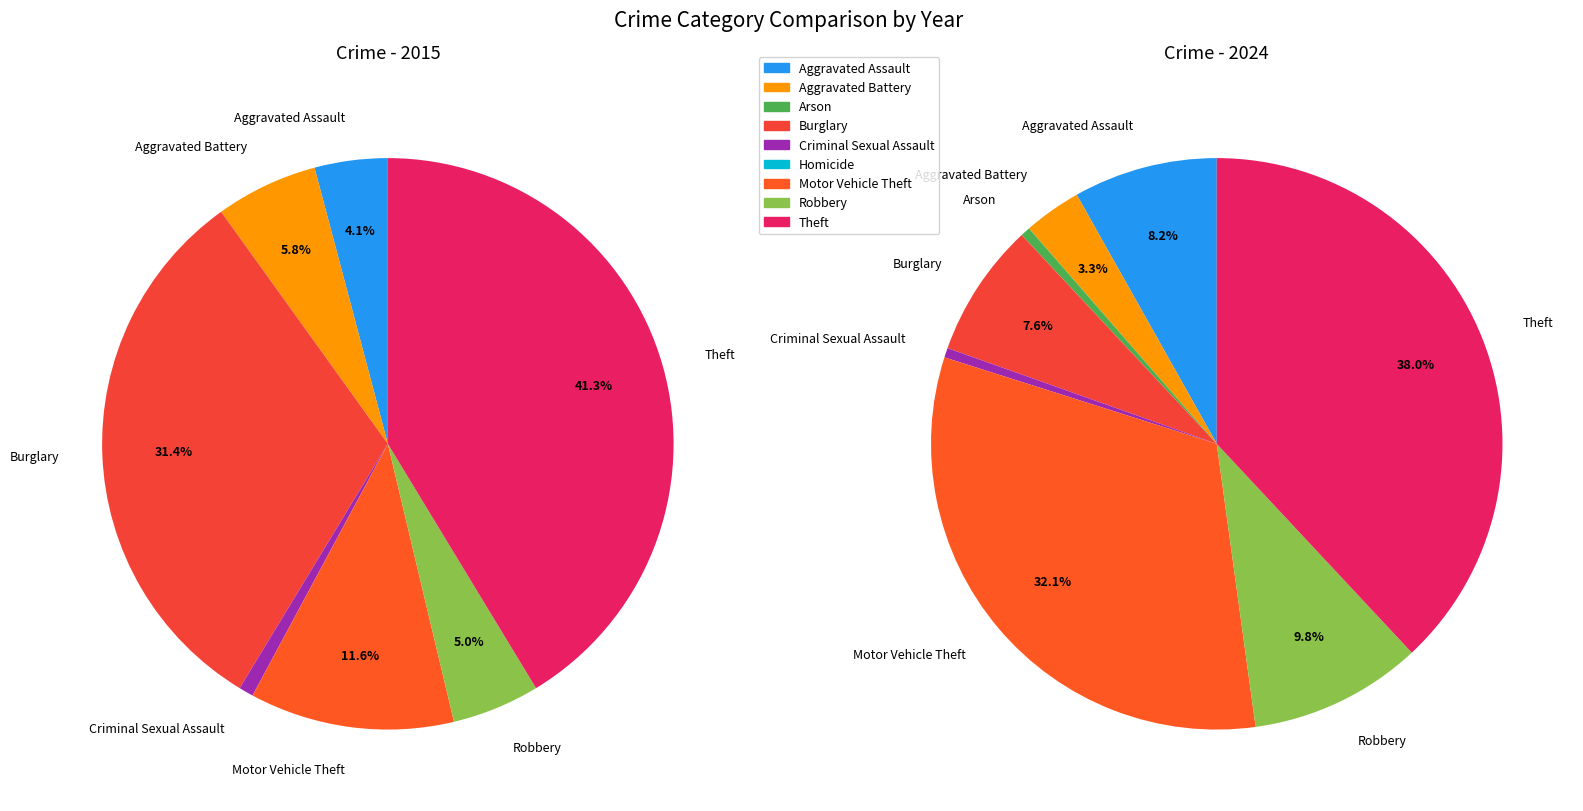

What is the spread (max minus min) of values at Theft?

20